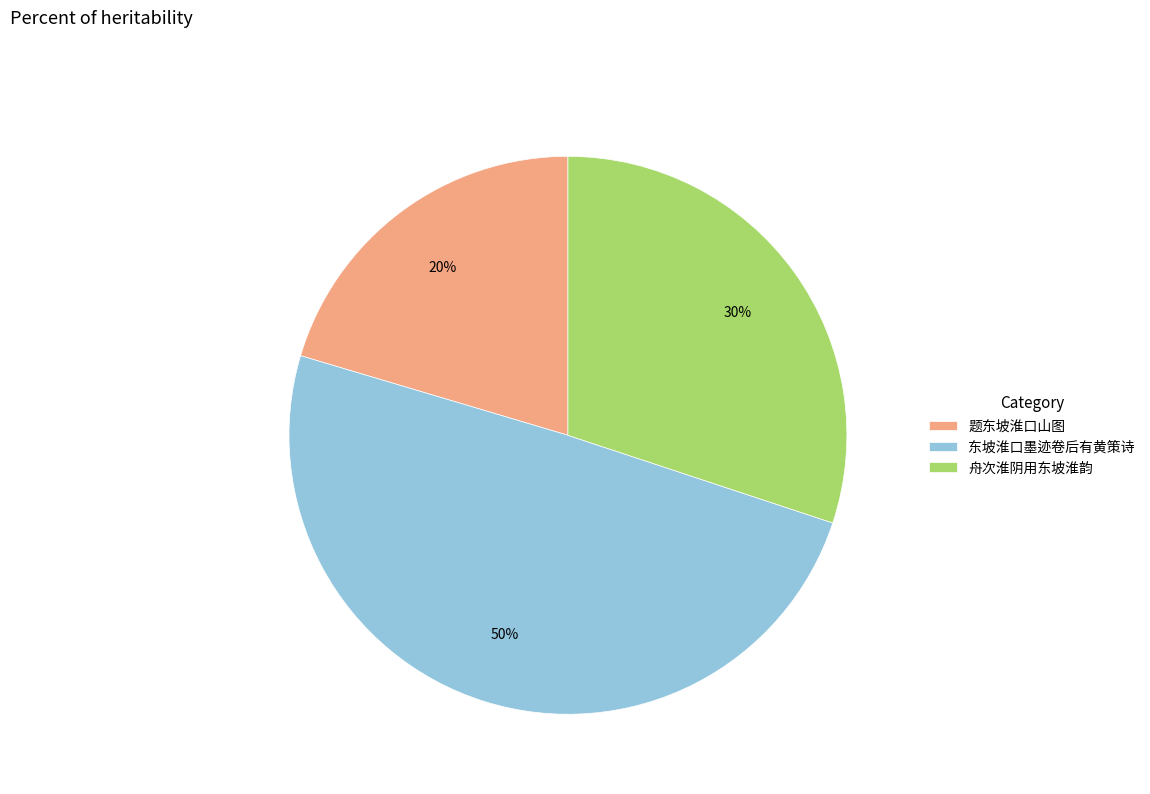

What is the largest slice in the pie chart?

东坡淮口墨迹卷后有黄策诗